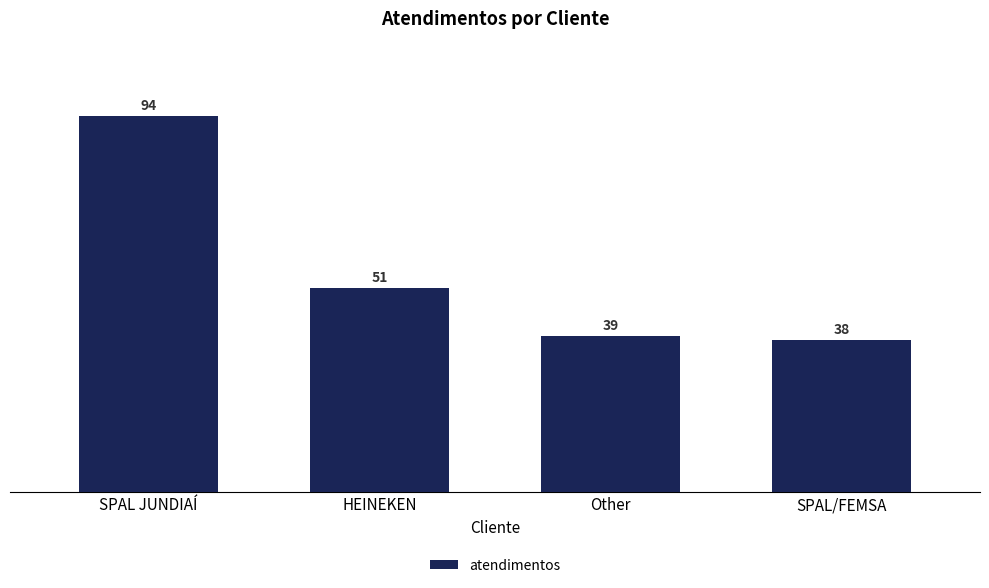

List the labels in order of value, smallest first.

SPAL/FEMSA, Other, HEINEKEN, SPAL JUNDIAÍ